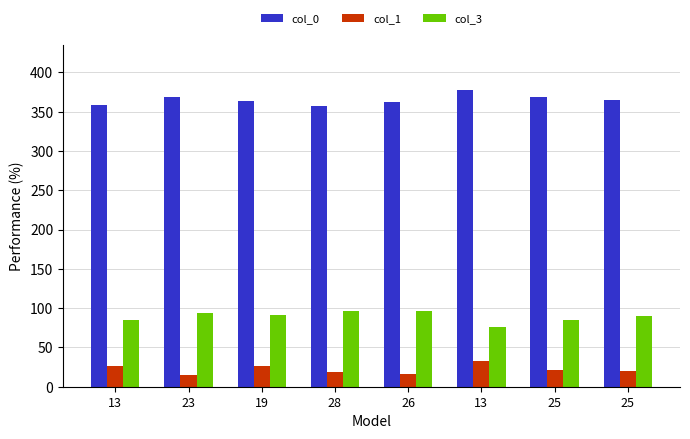

Is it true that col_3 equals 118 at 13?

False